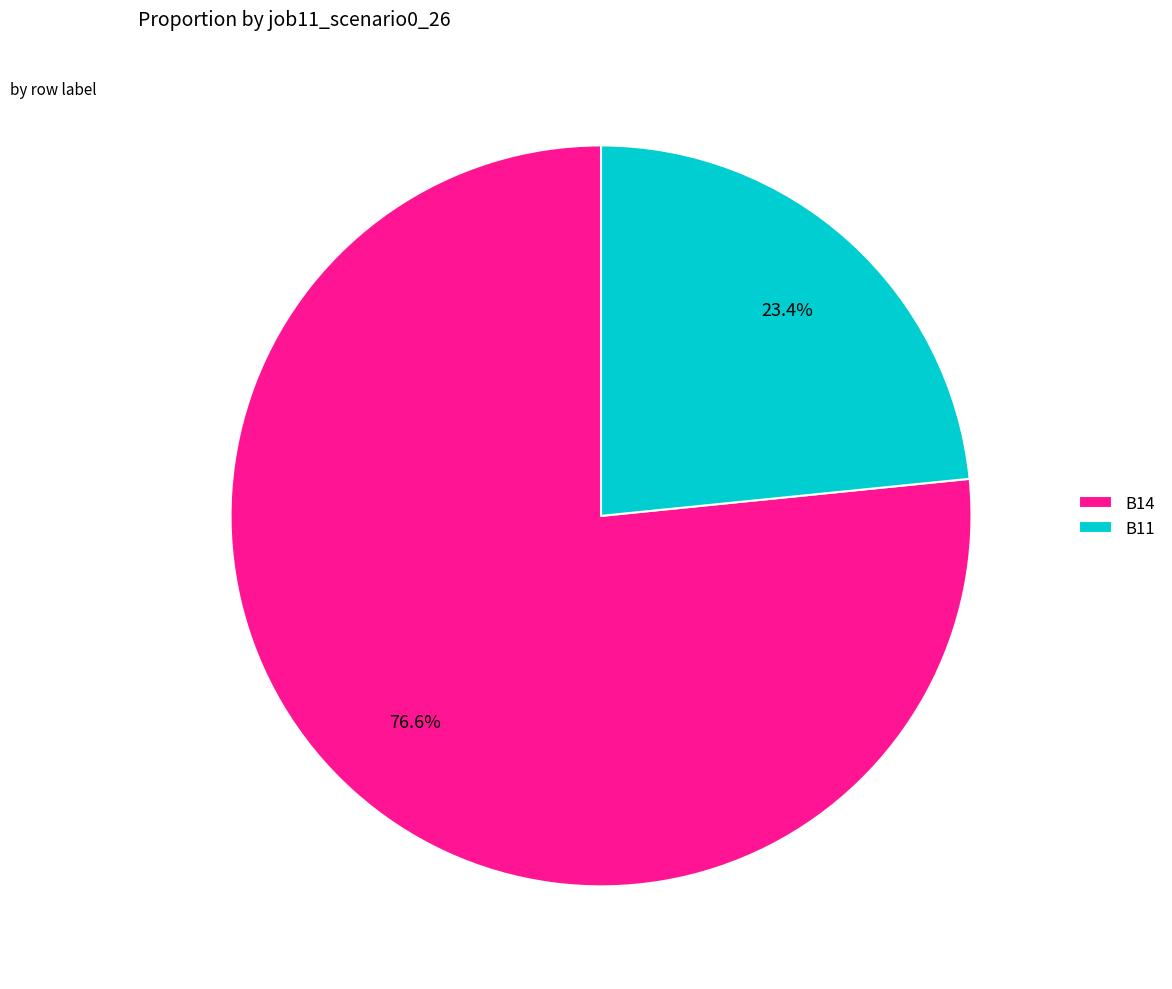

How much of the chart is everything except B11?

76.6%